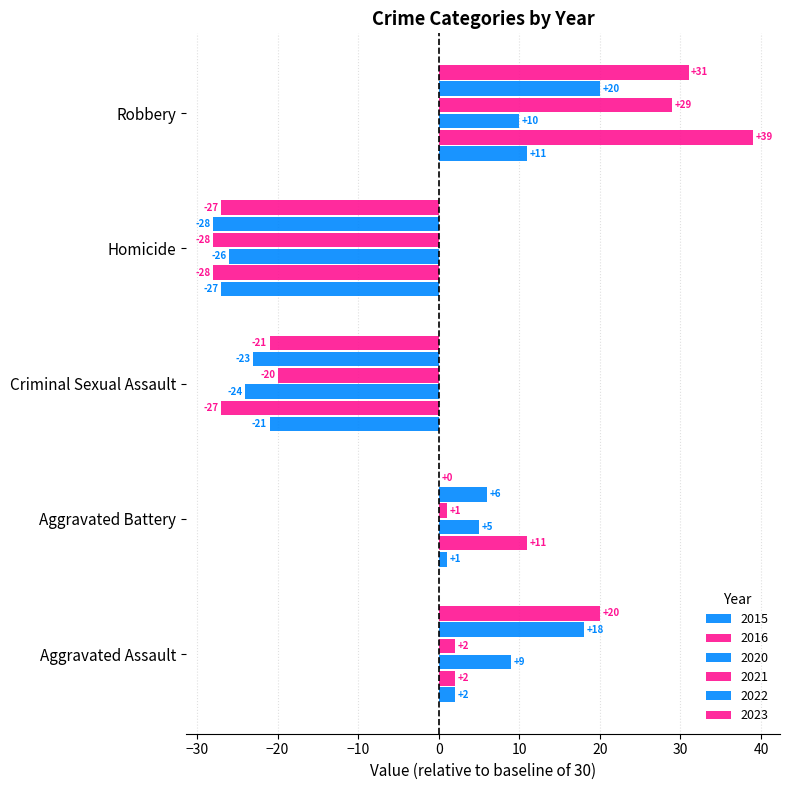

How many values in 2020 are above zero?

3